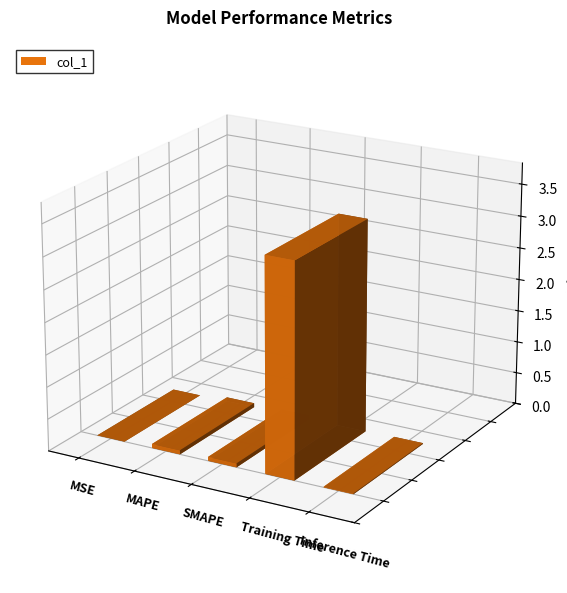

Are the bars horizontal?

No